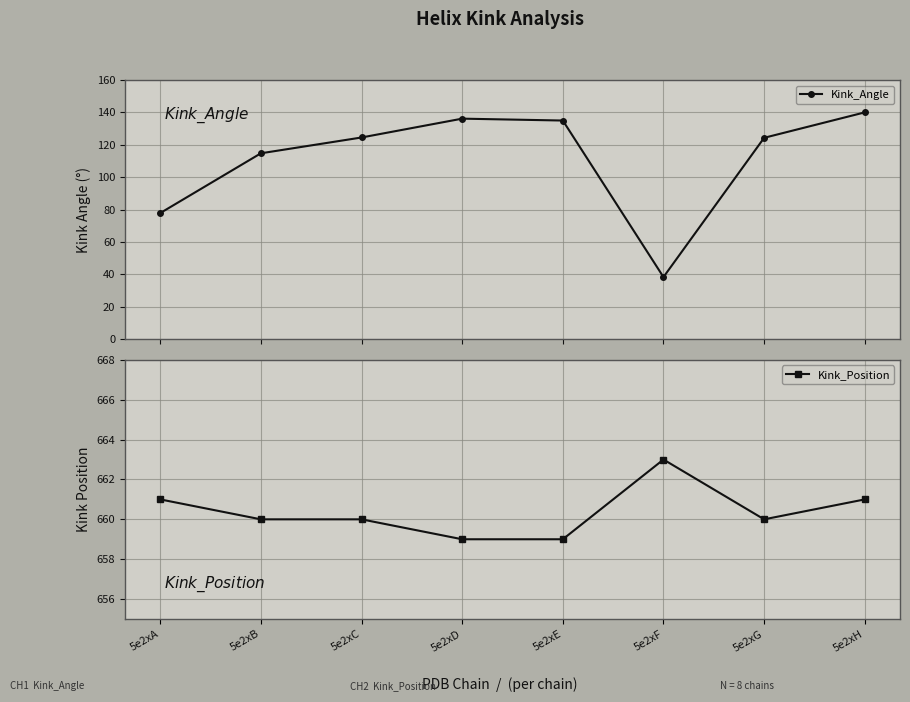

What is the difference between the Kink_Angle values at 5e2xA and 5e2xE?

57.1